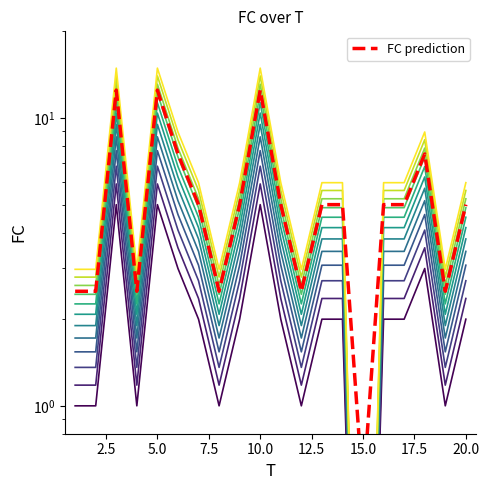

True or false: the data shows 1.9 at 1.

False